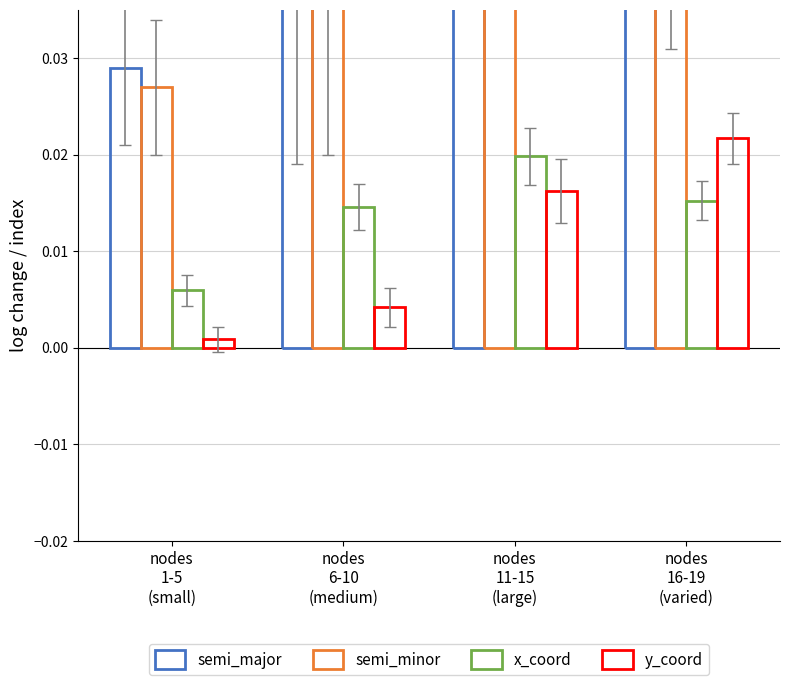

What is the total value across all series at nodes
16-19
(varied)?

0.2